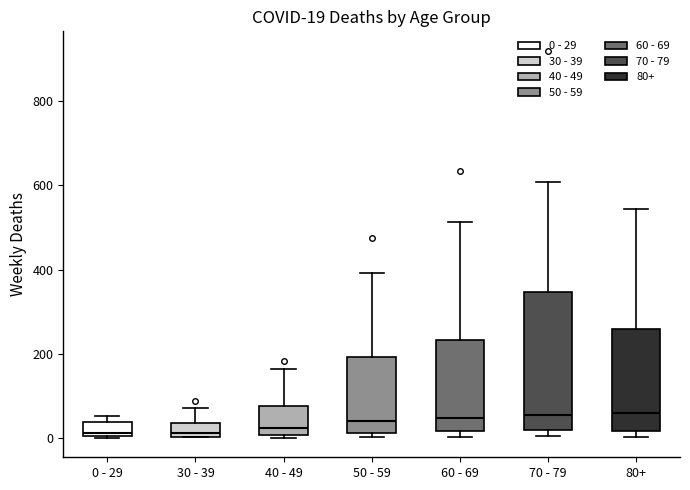

Comparing the boxes themselves (not the whiskers), which one is the tallest?

70 - 79